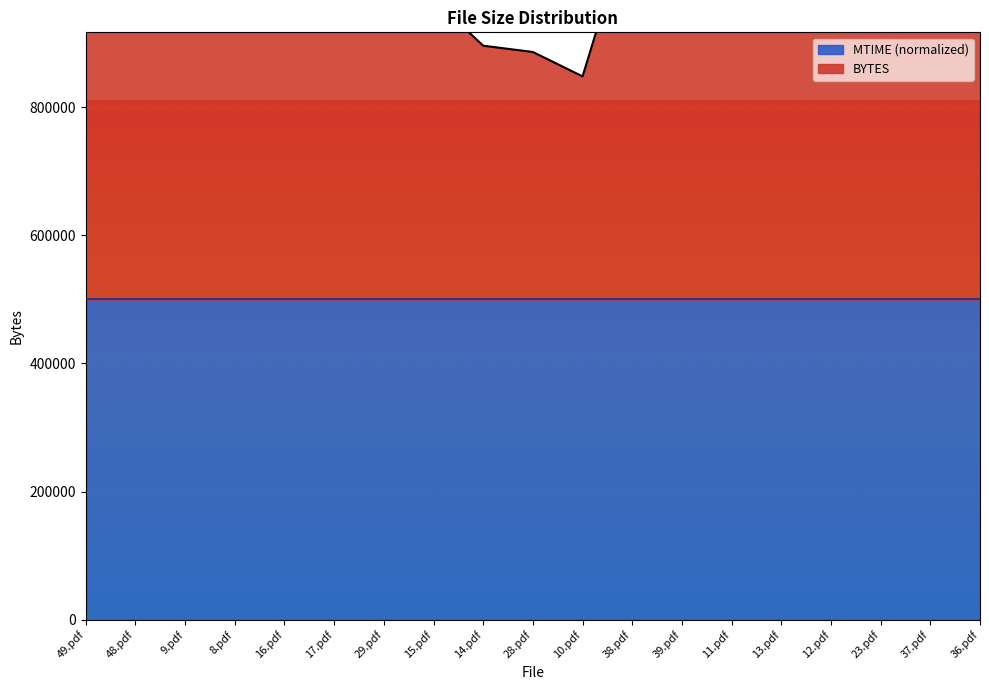

What position from the left is 38.pdf?

12